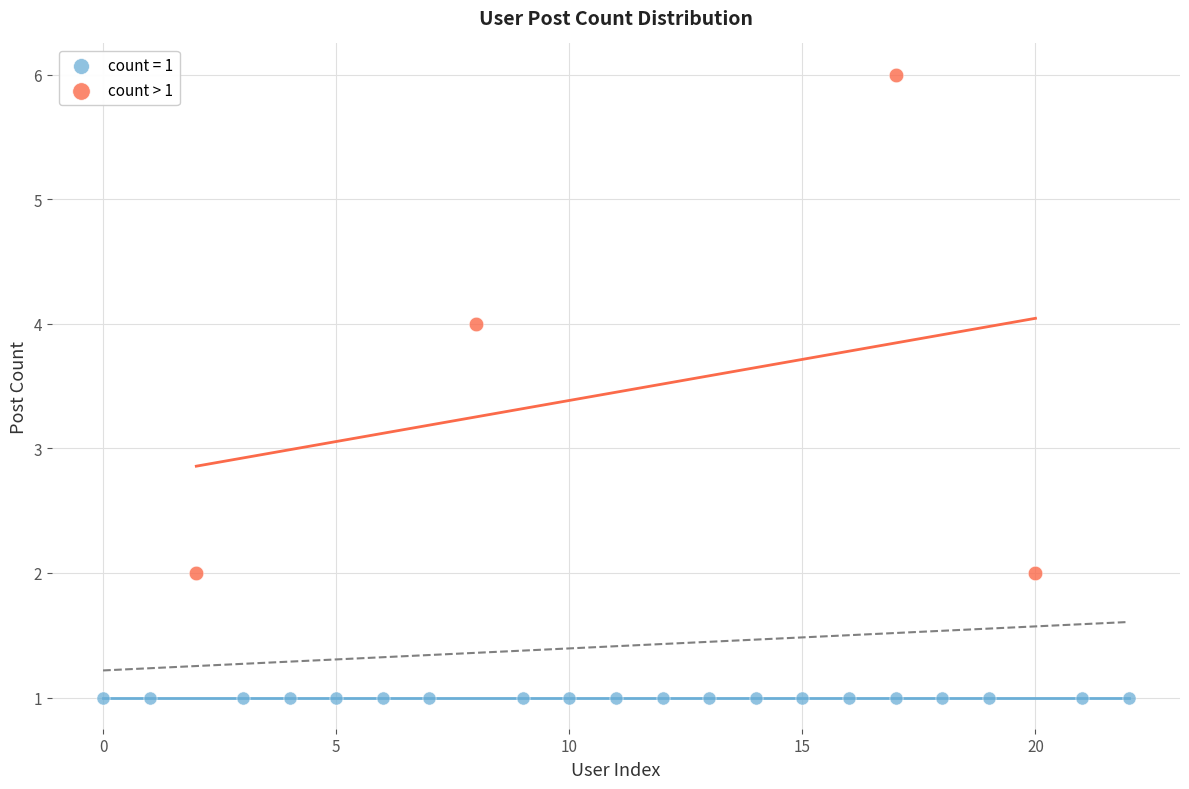

Which series reaches the minimum Y coordinate?

count = 1